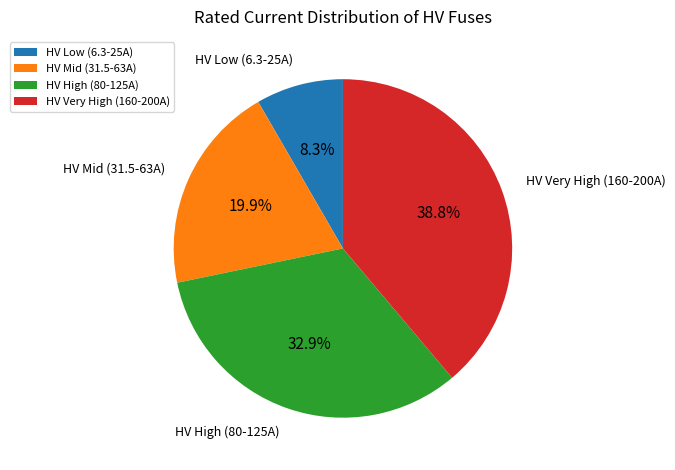

Combined, do HV Very High (160-200A) and HV Low (6.3-25A) account for over 50%?

No